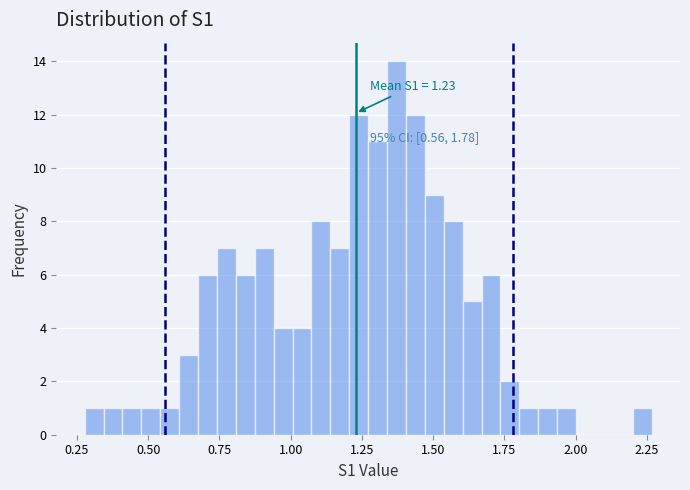

Around what value on the x-axis is the tallest bar? Give the approximate position of its centre, as read against the axis.

1.35